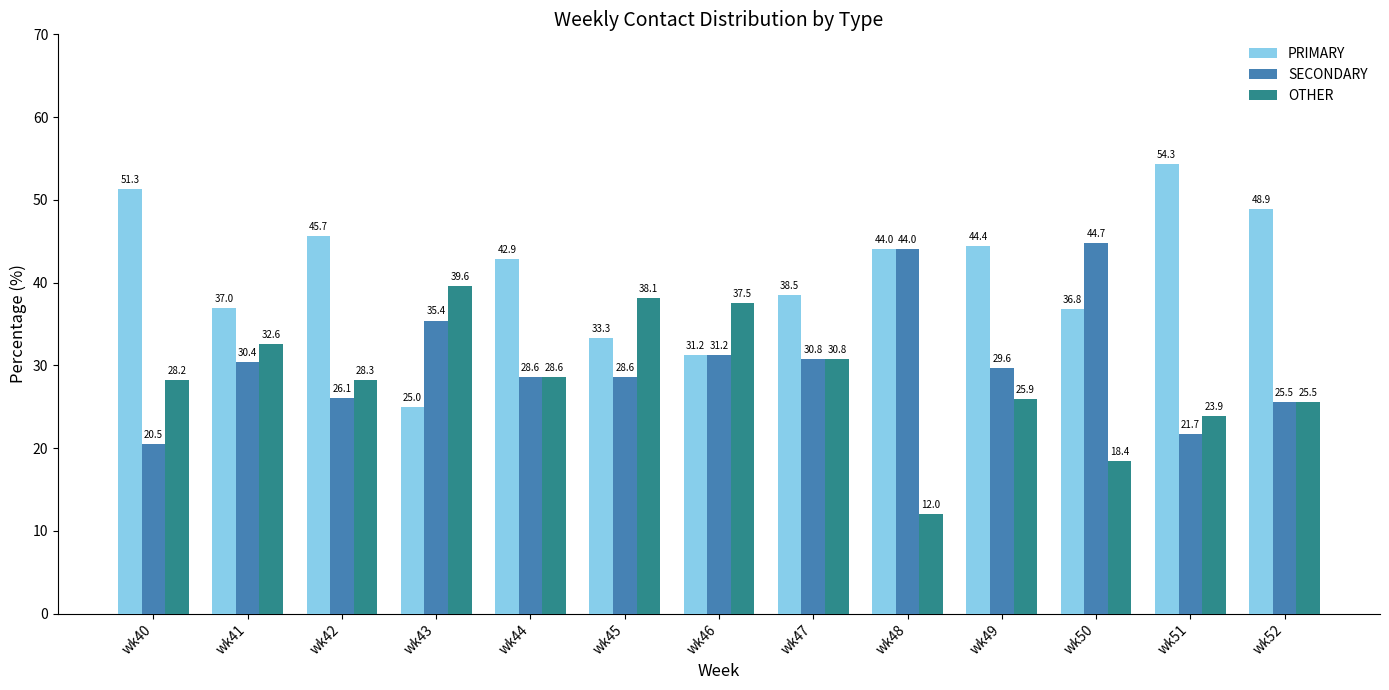

At how many categories does at least one series exceed 42?

8